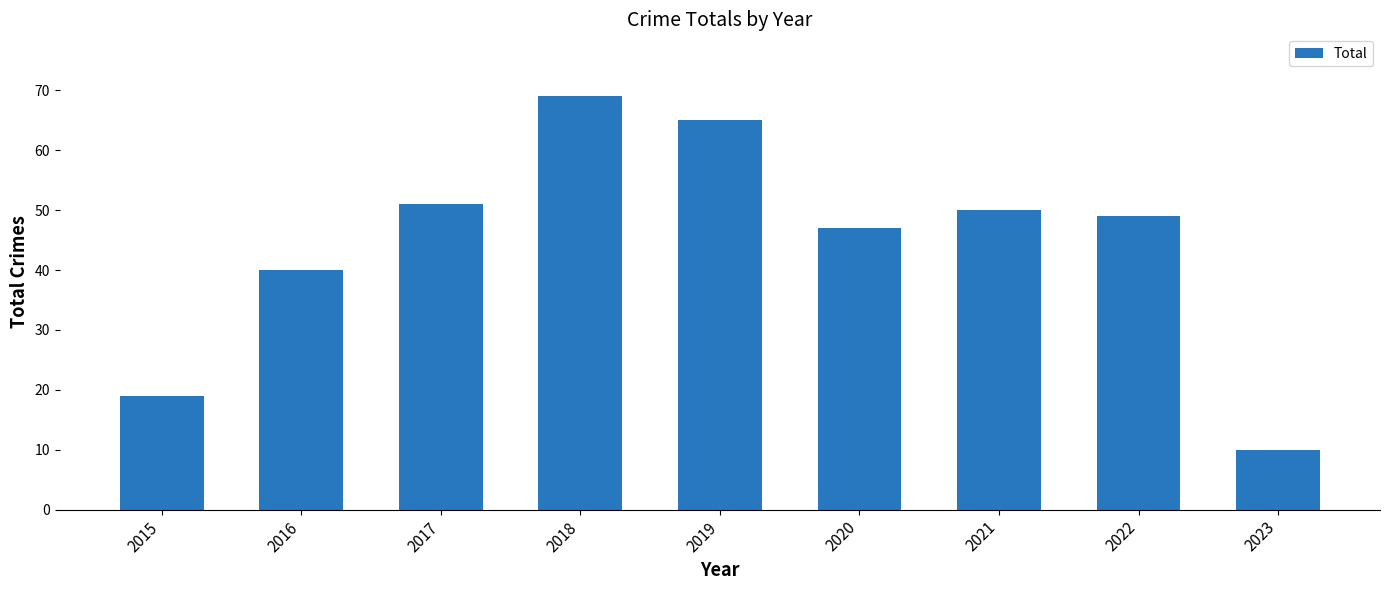

Reading left to right, extract all data points from this chart.

19	40	51	69	65	47	50	49	10